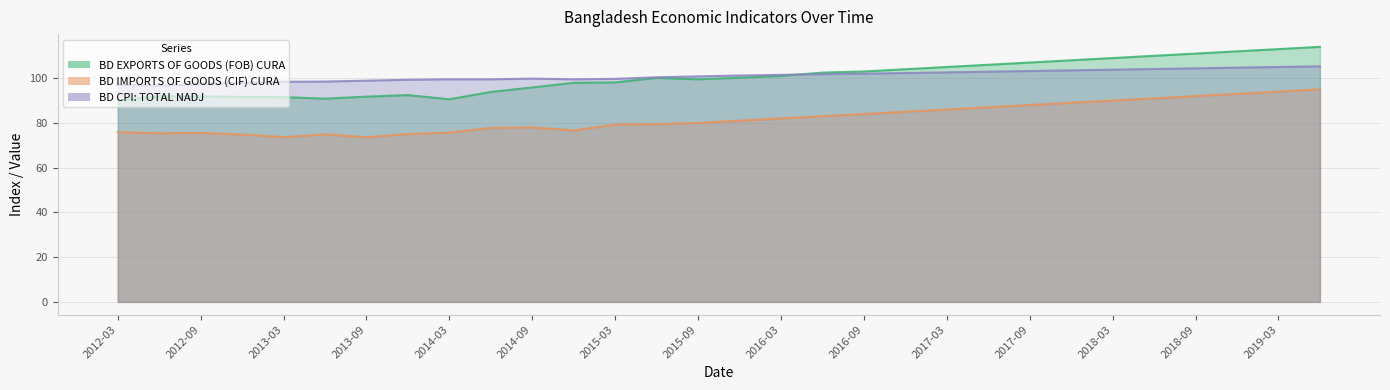

Which series has the largest total across all categories?

BD CPI: TOTAL NADJ